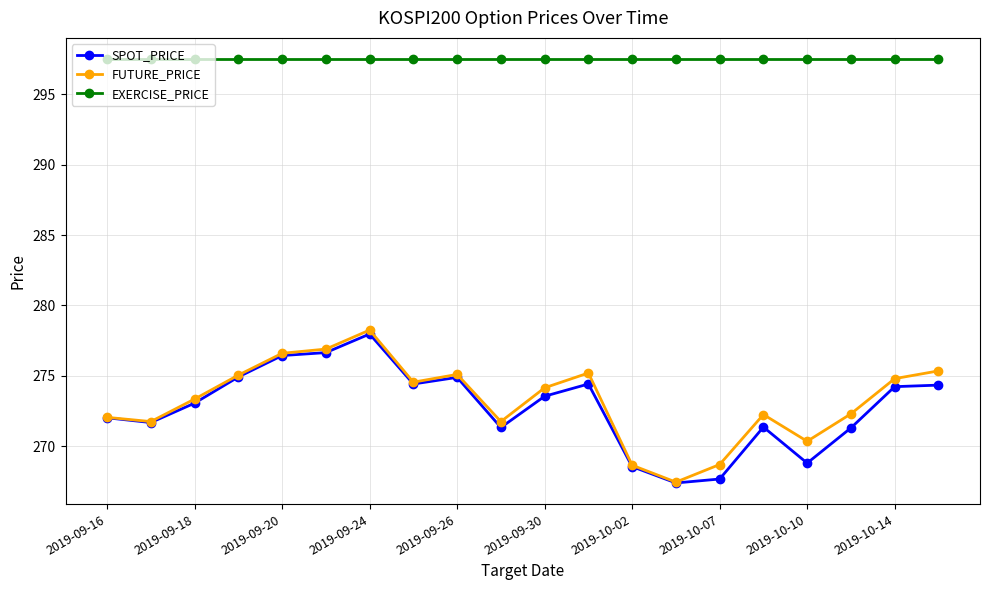

Which series has the largest total across all categories?

EXERCISE_PRICE